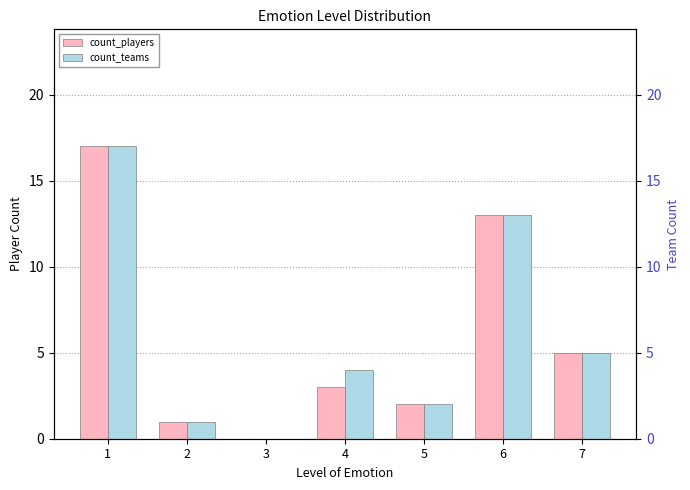

Which series has the largest total across all categories?

count_teams